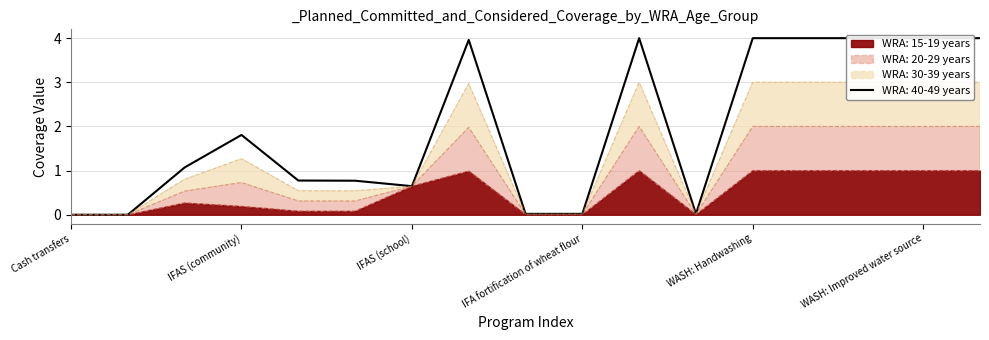

At which label is WRA: 15-19 years closest to 0?

Cash transfers